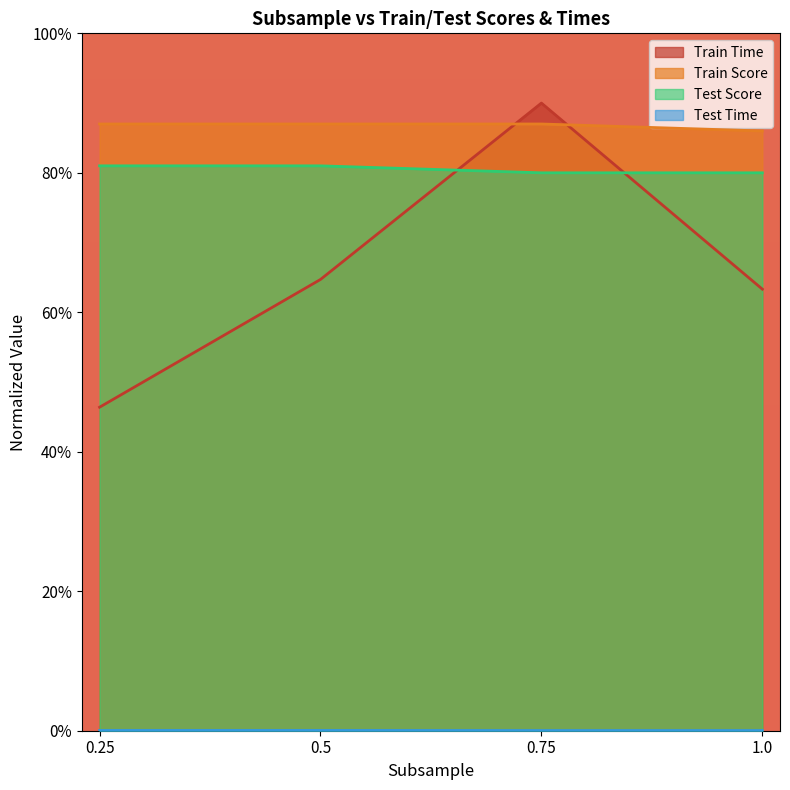

Rank the series at 0.75 from highest to lowest value.

Train Time, Train Score, Test Score, Test Time